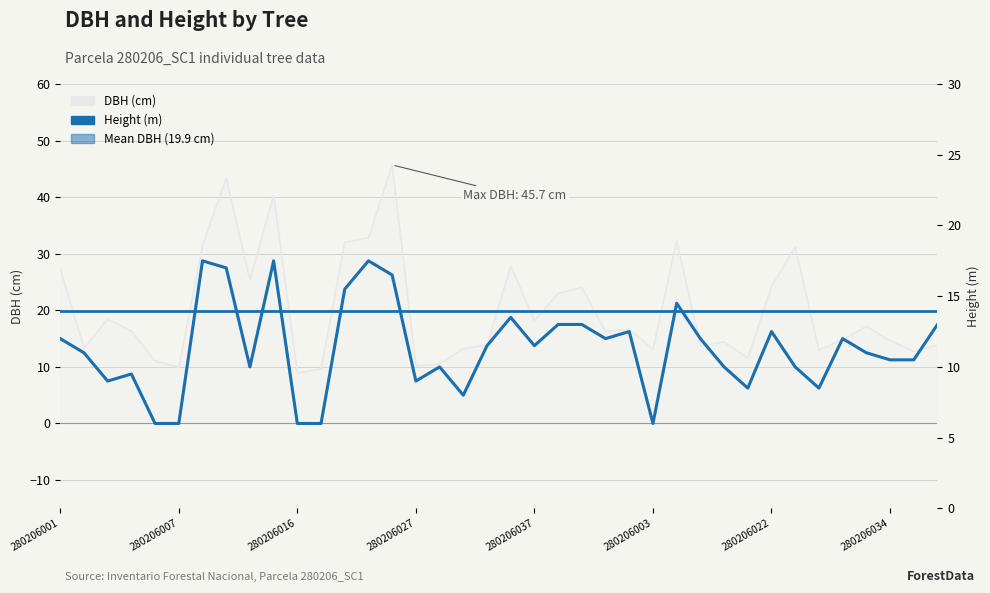

What is the maximum value for dbh?

45.7